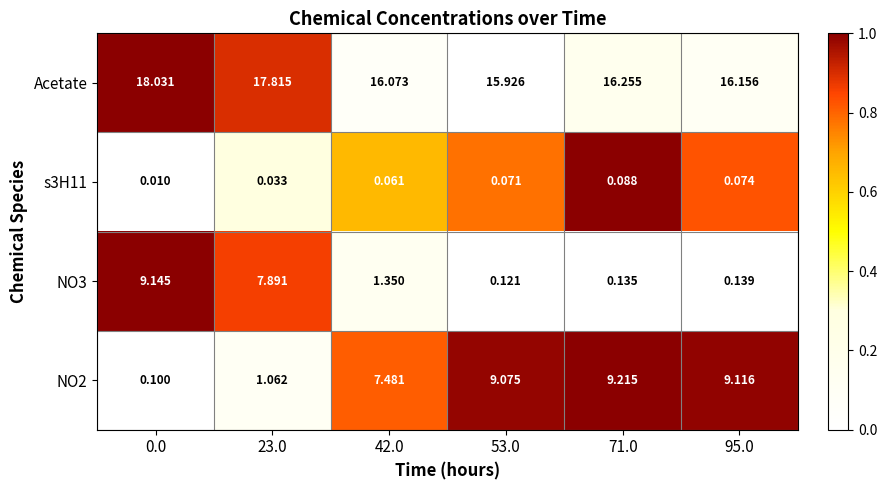

Between 53.0 and 71.0, which series saw the biggest shift?

Acetate